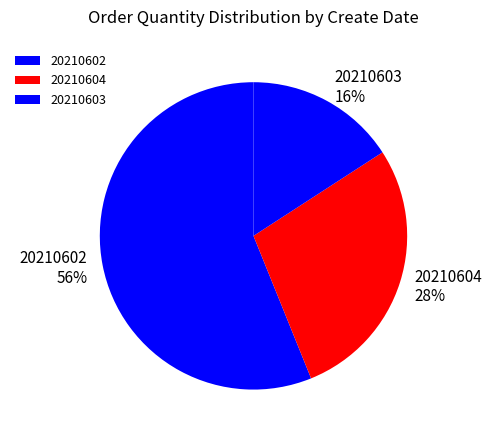

Is there any slice that represents more than half of the pie?

Yes